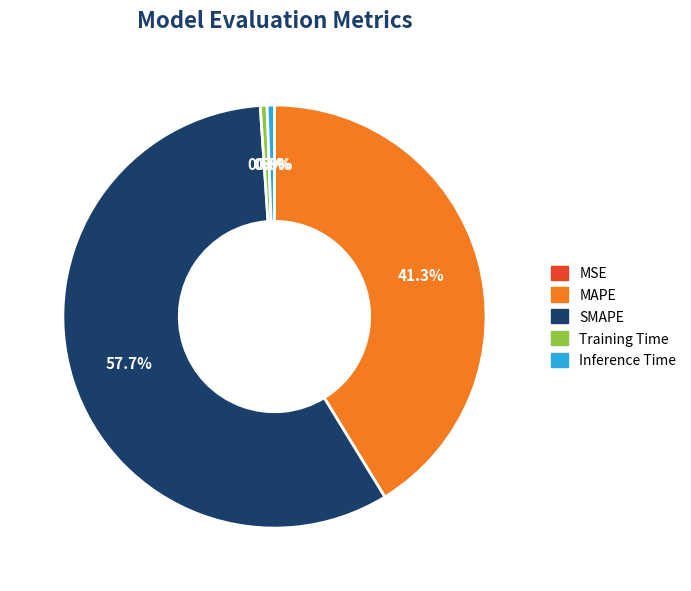

Is it true that MAPE is 41% of the pie?

True